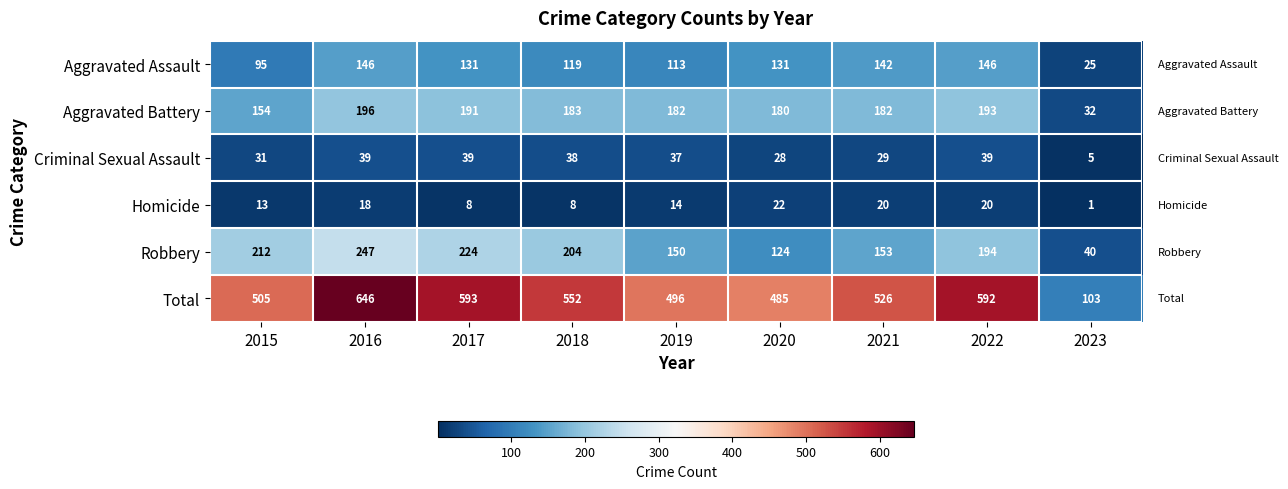

What is the difference between the Robbery values at 2023 and 2016?

207